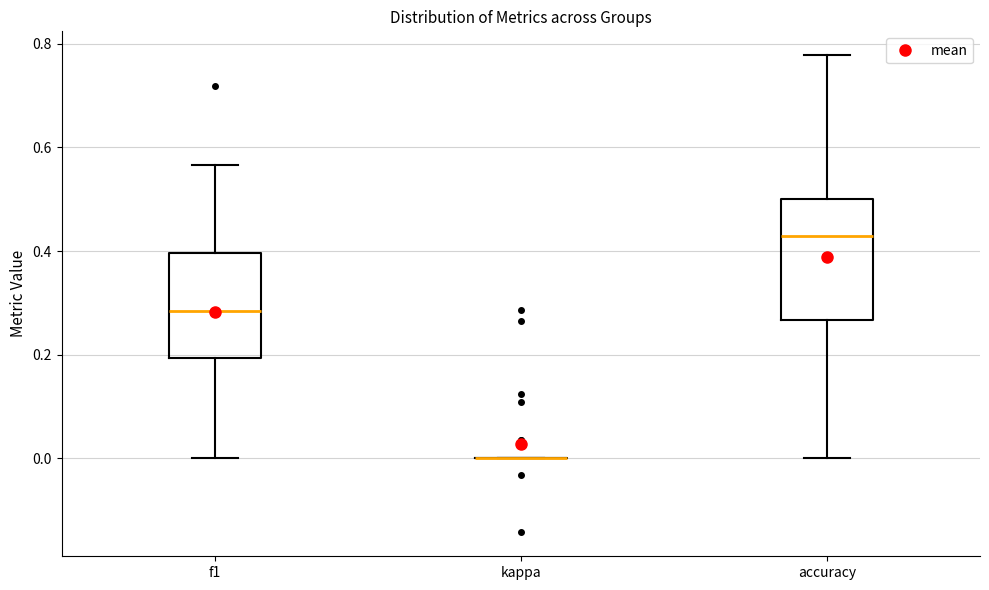

Which box is the tallest, from its lower edge to its upper edge?

accuracy